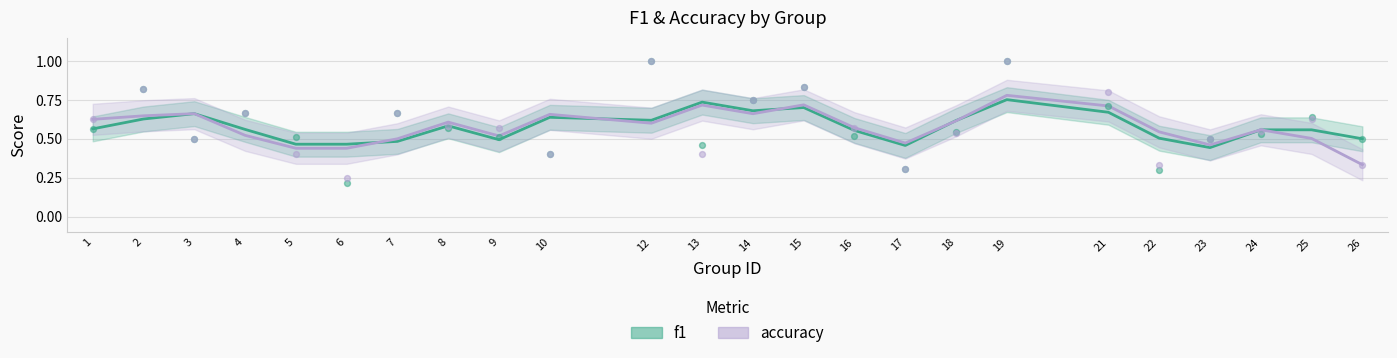

At which category is the sum across all series the highest?

19